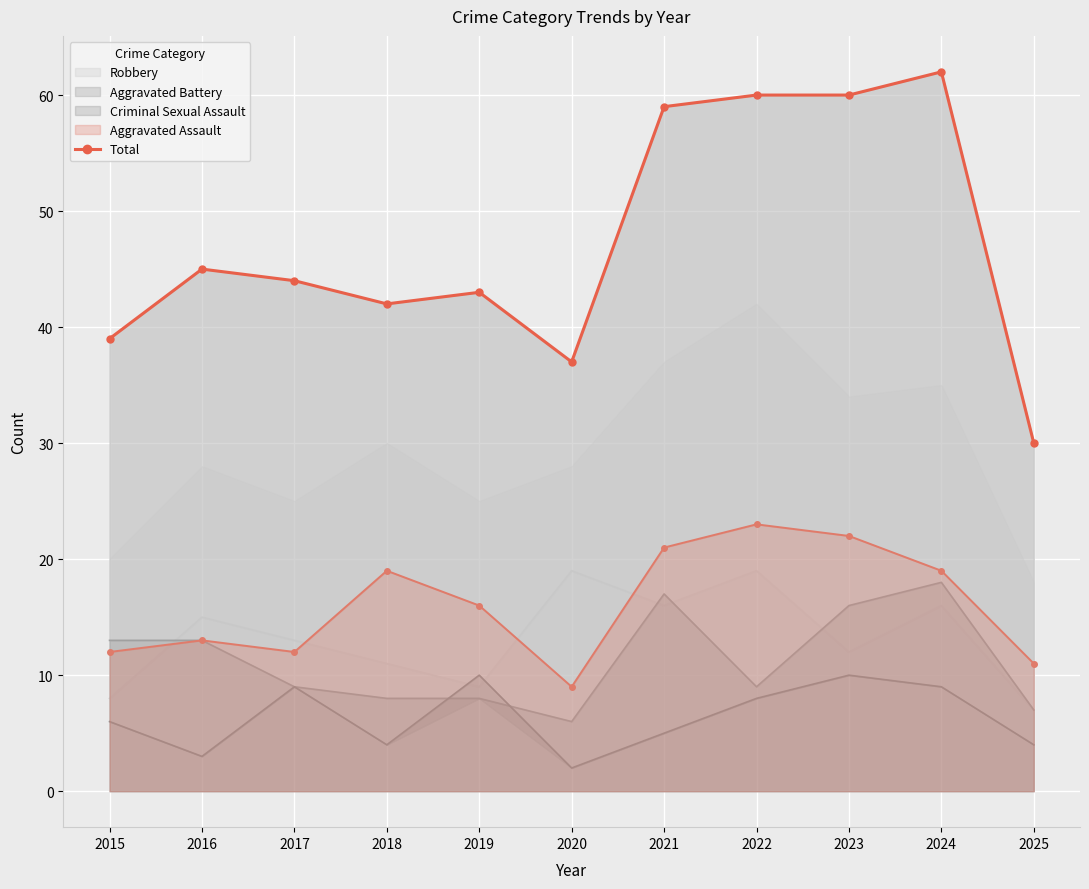

What is the difference between the maximum and minimum values?

32